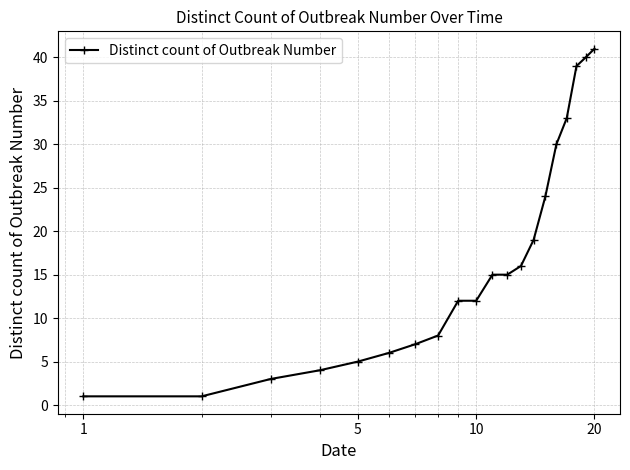

What is the greatest value displayed?

41